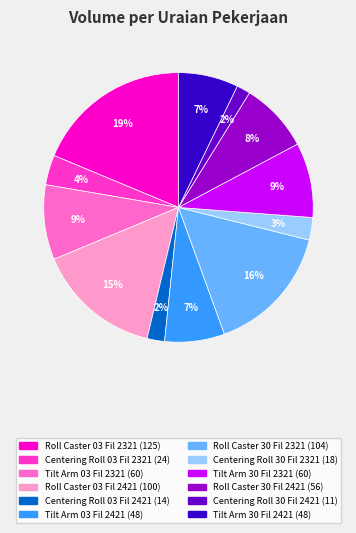

To the nearest percent, what is the difference between the largest and smallest slice percentages?

17%